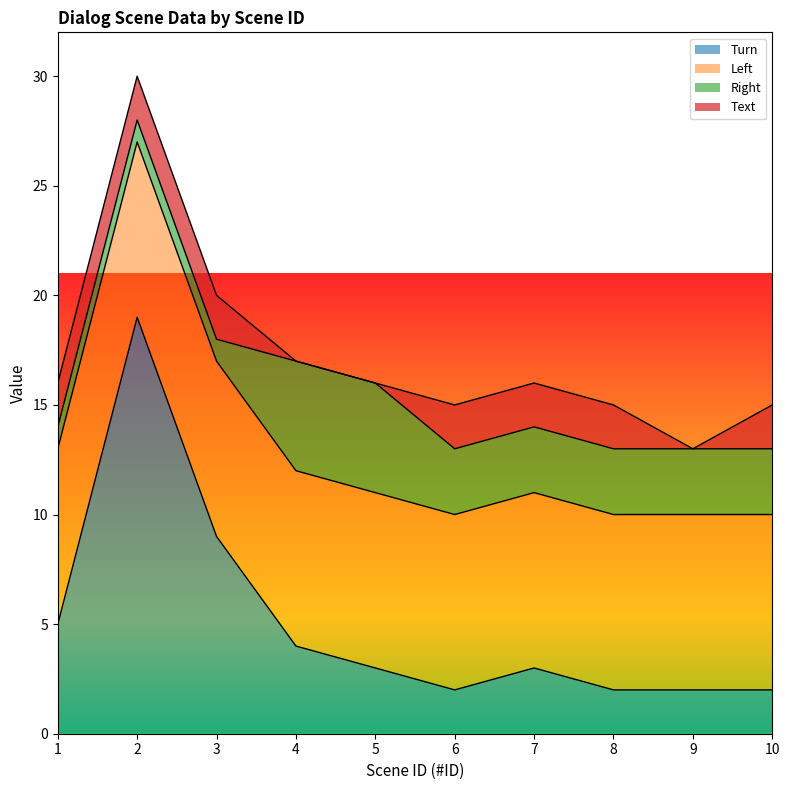

What is the highest value of the Right series?

5